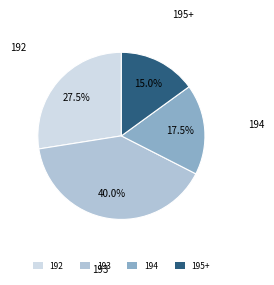

Does 192 represent more than half of the total?

No